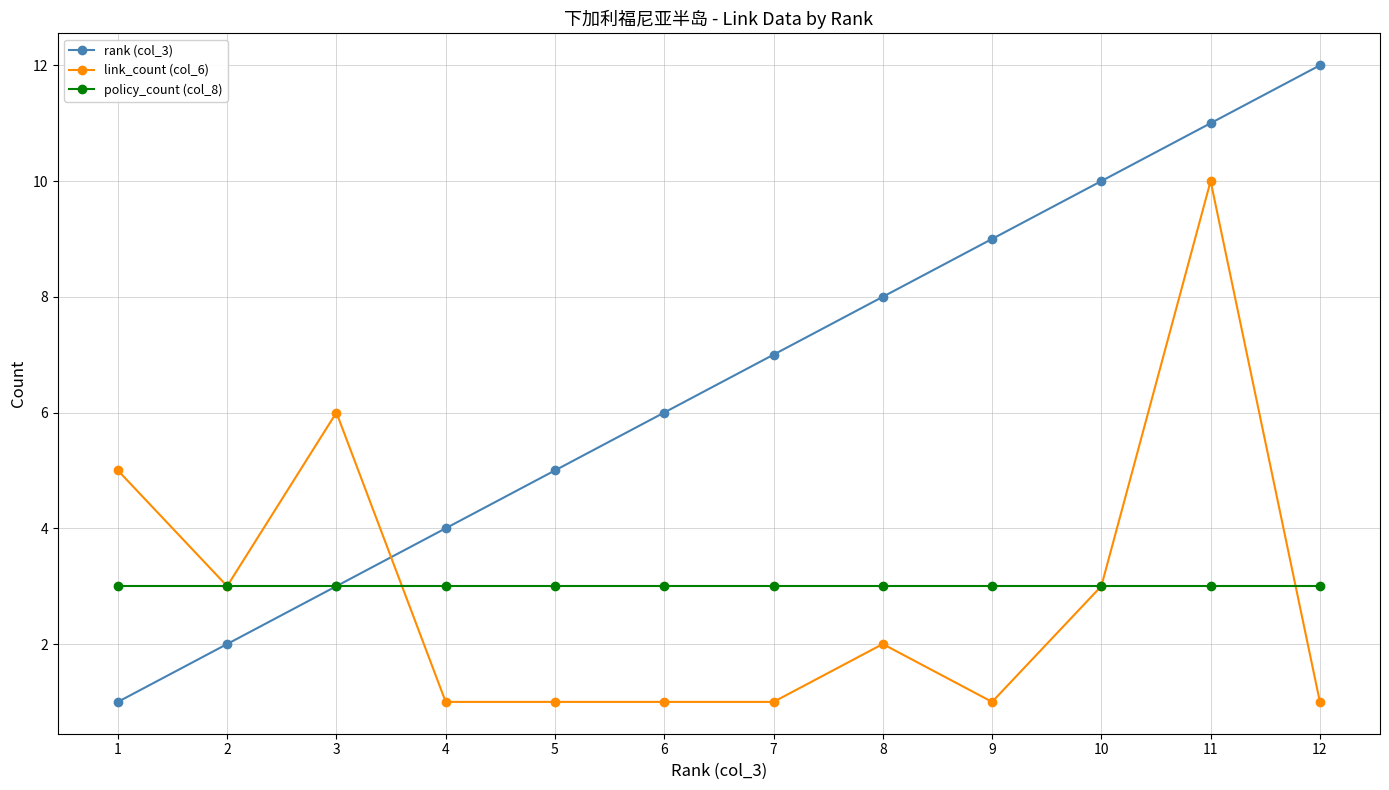

Which series has the largest total across all categories?

rank (col_3)